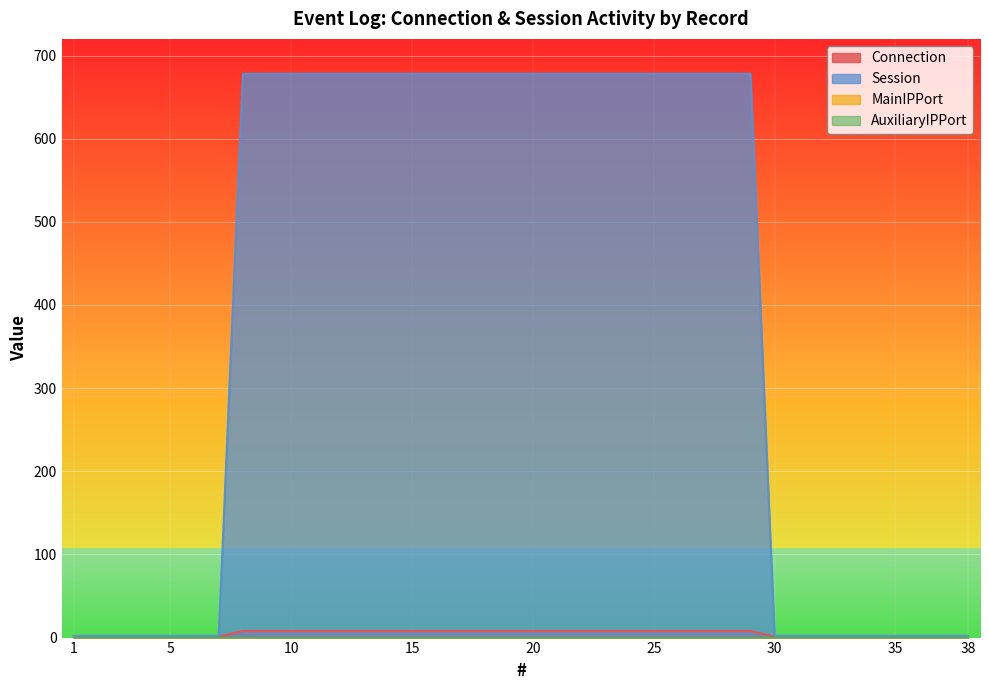

Is it true that Connection equals 1 at 35?

True